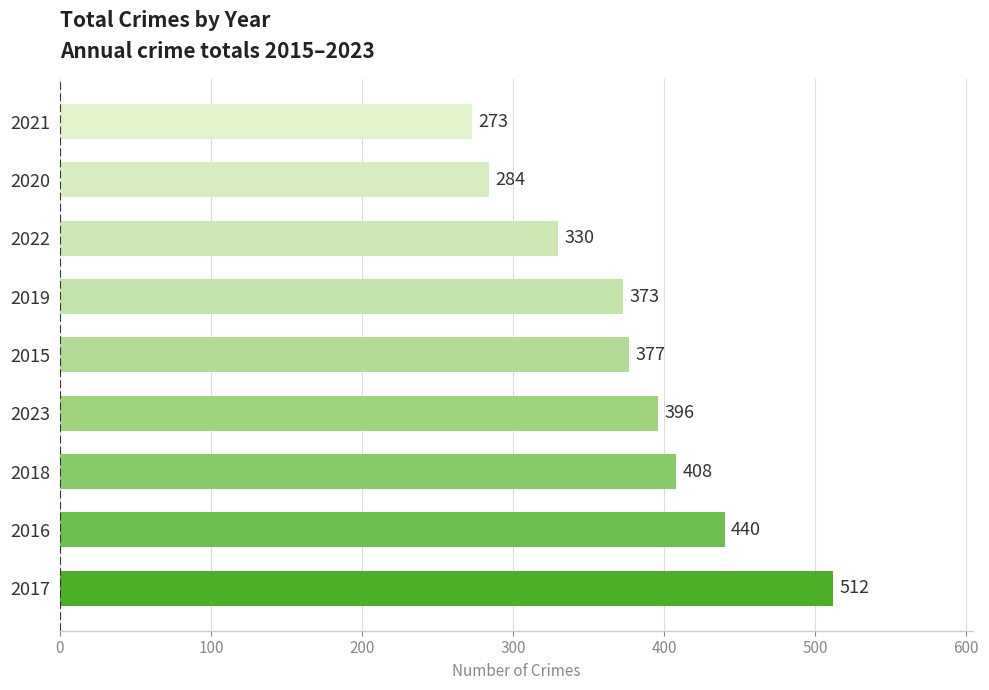

Rank the categories by value from highest to lowest.

2017, 2016, 2018, 2023, 2015, 2019, 2022, 2020, 2021